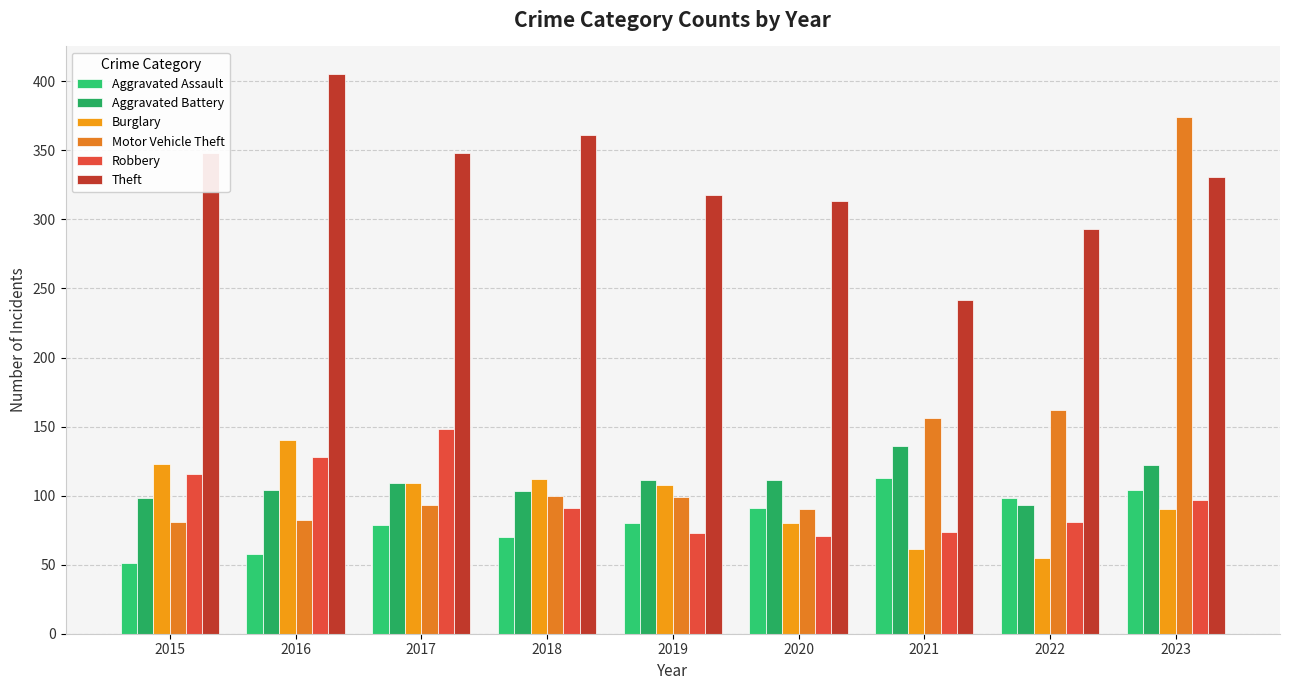

Is it true that Motor Vehicle Theft equals 93 at 2017?

True